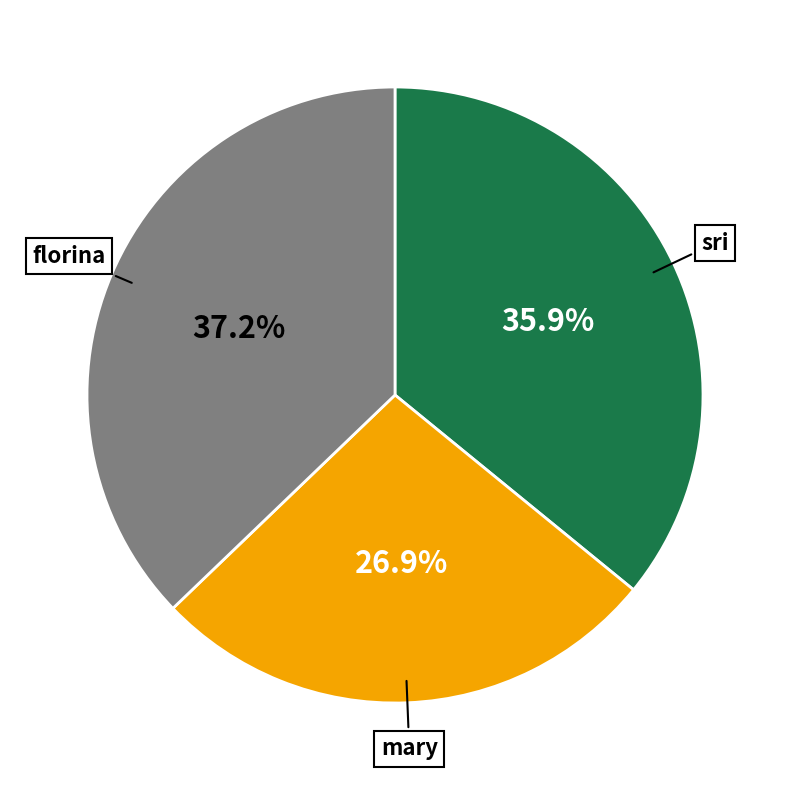

Does any single category account for the majority?

No